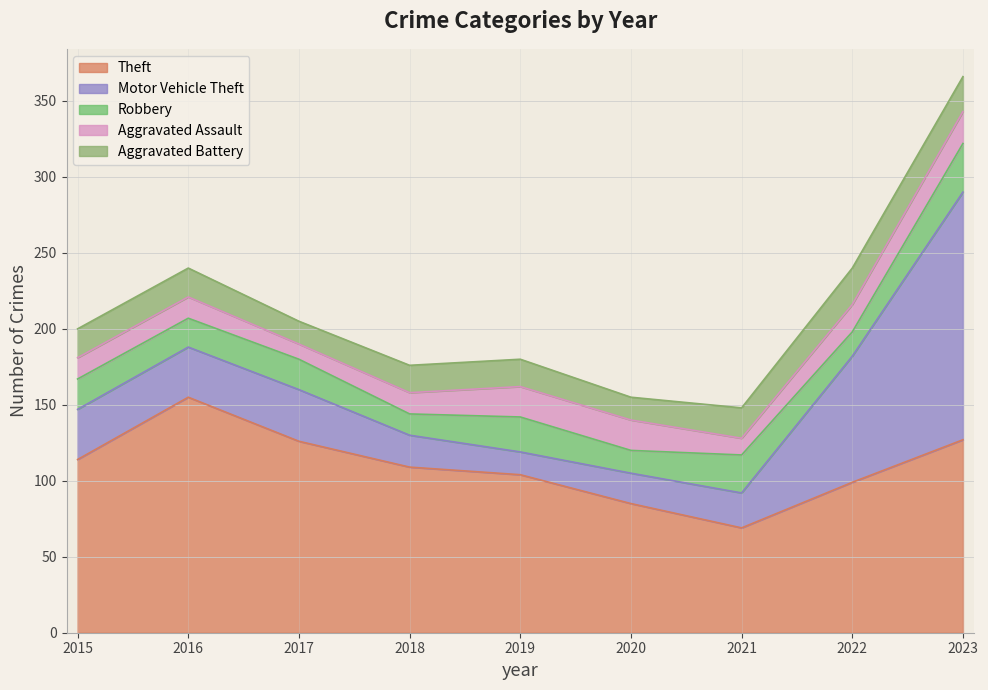

What is the sum of the Theft values at 2023 and 2020?

212